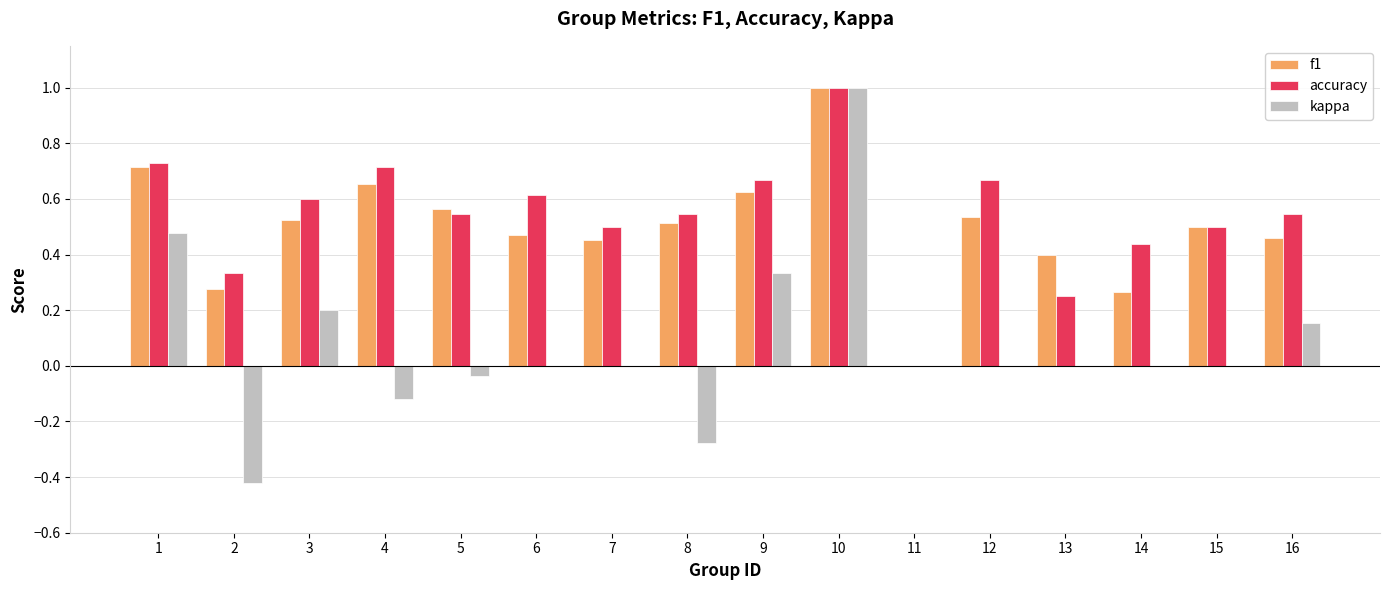

What is the sum of all f1 values?

7.9